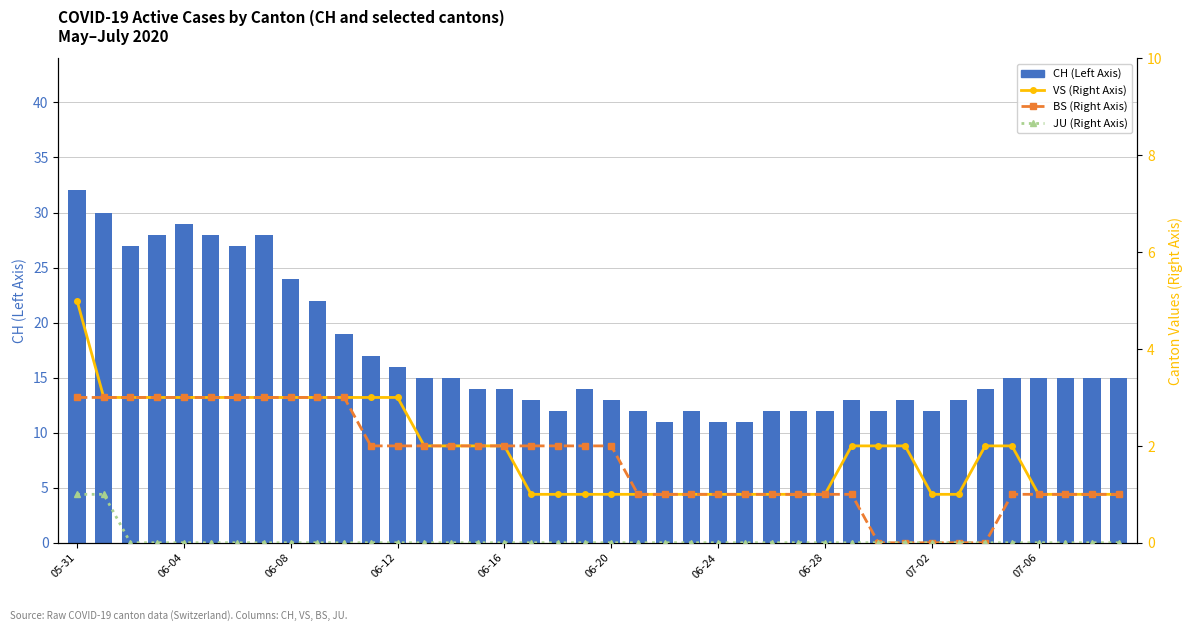

What is the greatest value displayed?

32